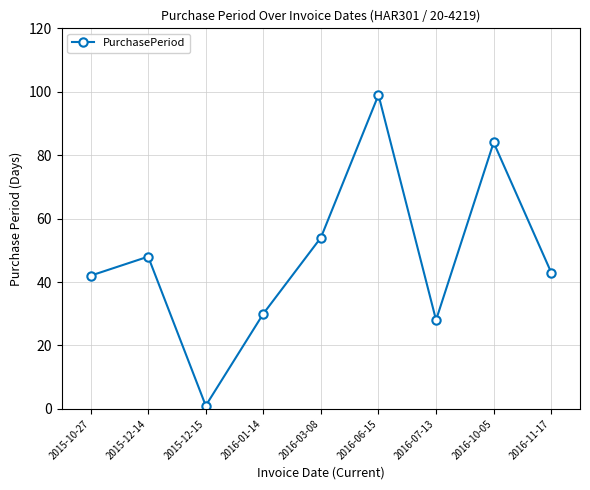

List the labels in order of value, largest first.

2016-06-15, 2016-10-05, 2016-03-08, 2015-12-14, 2016-11-17, 2015-10-27, 2016-01-14, 2016-07-13, 2015-12-15